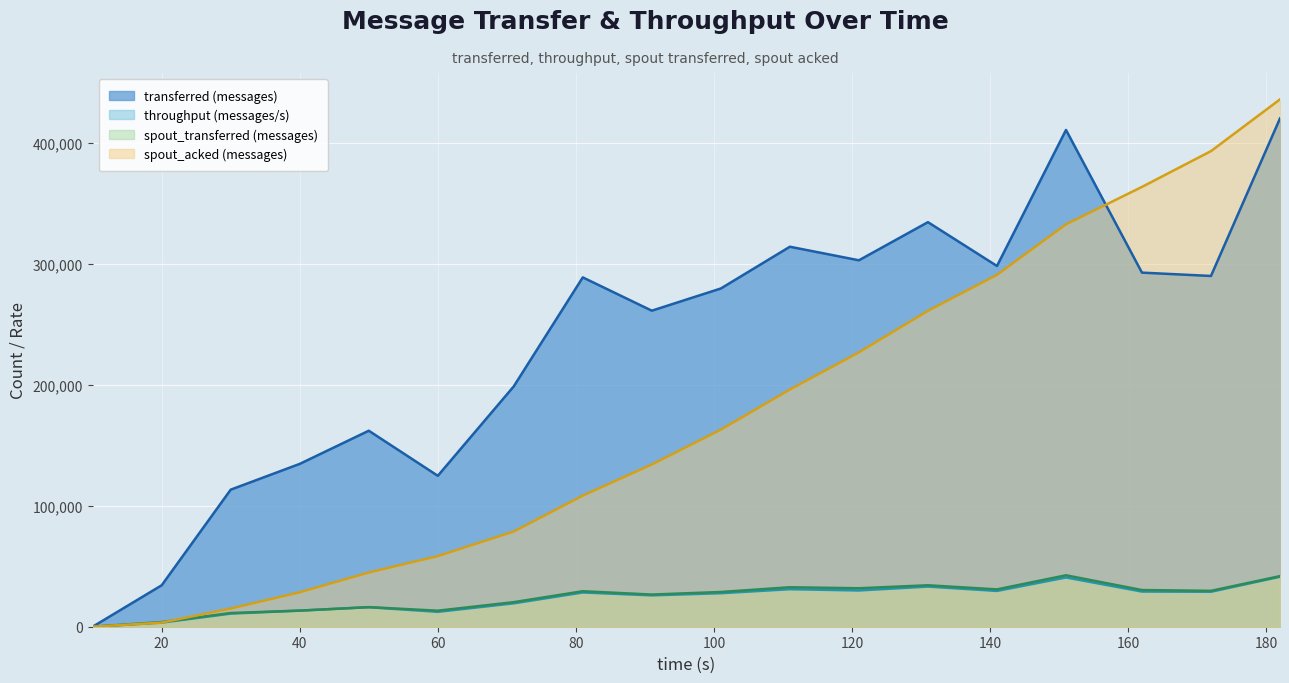

What is the average value of the transferred (messages) series?

236810